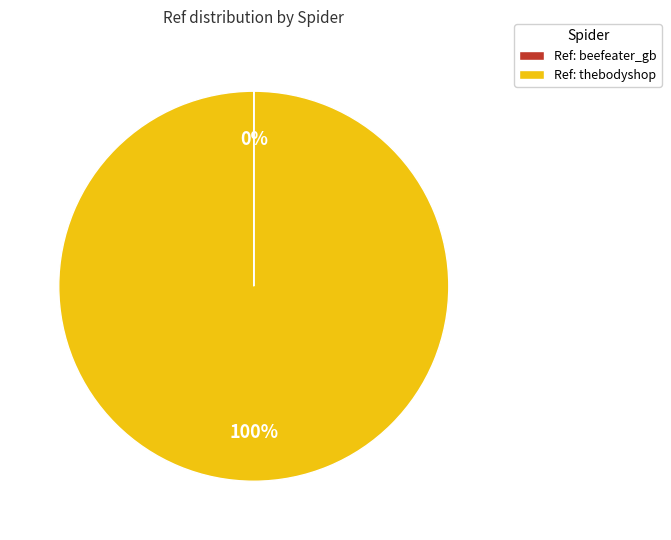

Does any single category account for the majority?

Yes